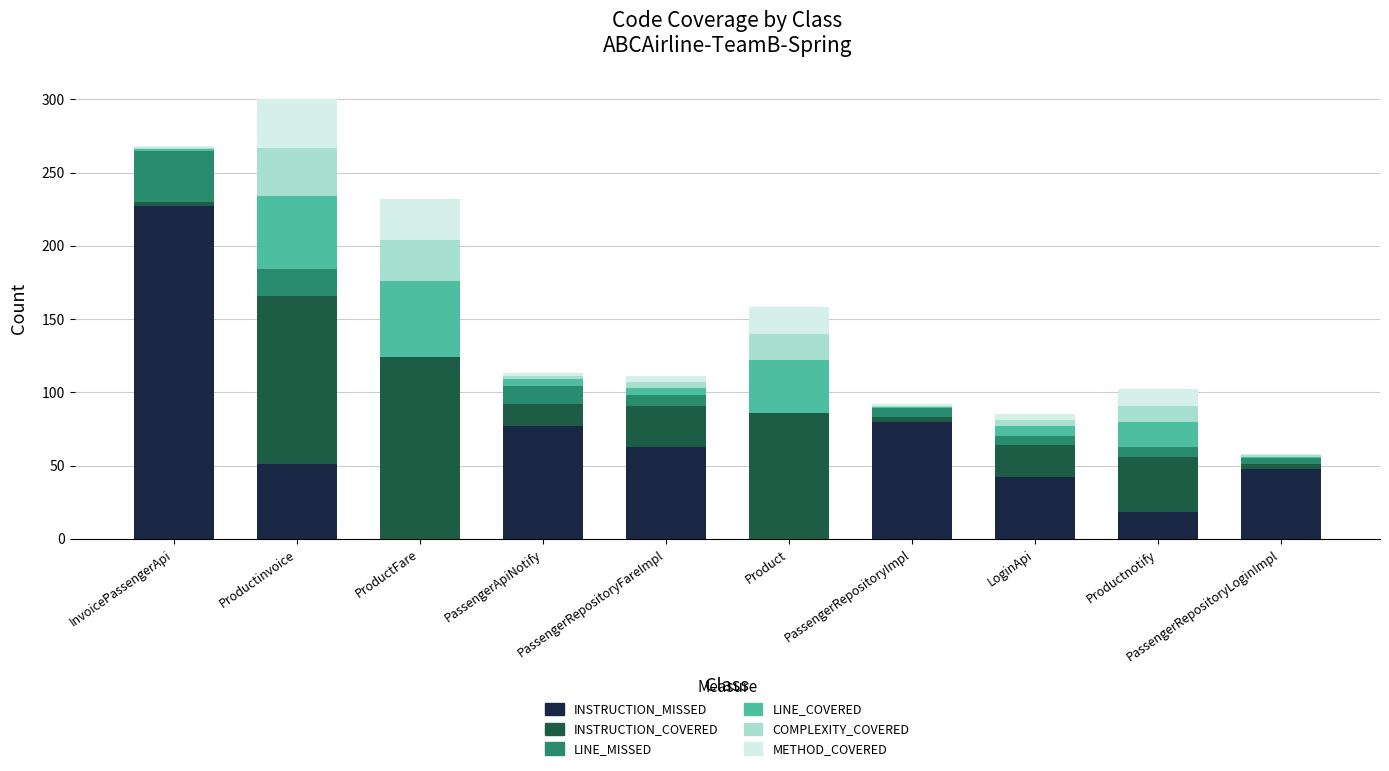

Which category has the highest value in the INSTRUCTION_MISSED series?

InvoicePassengerApi